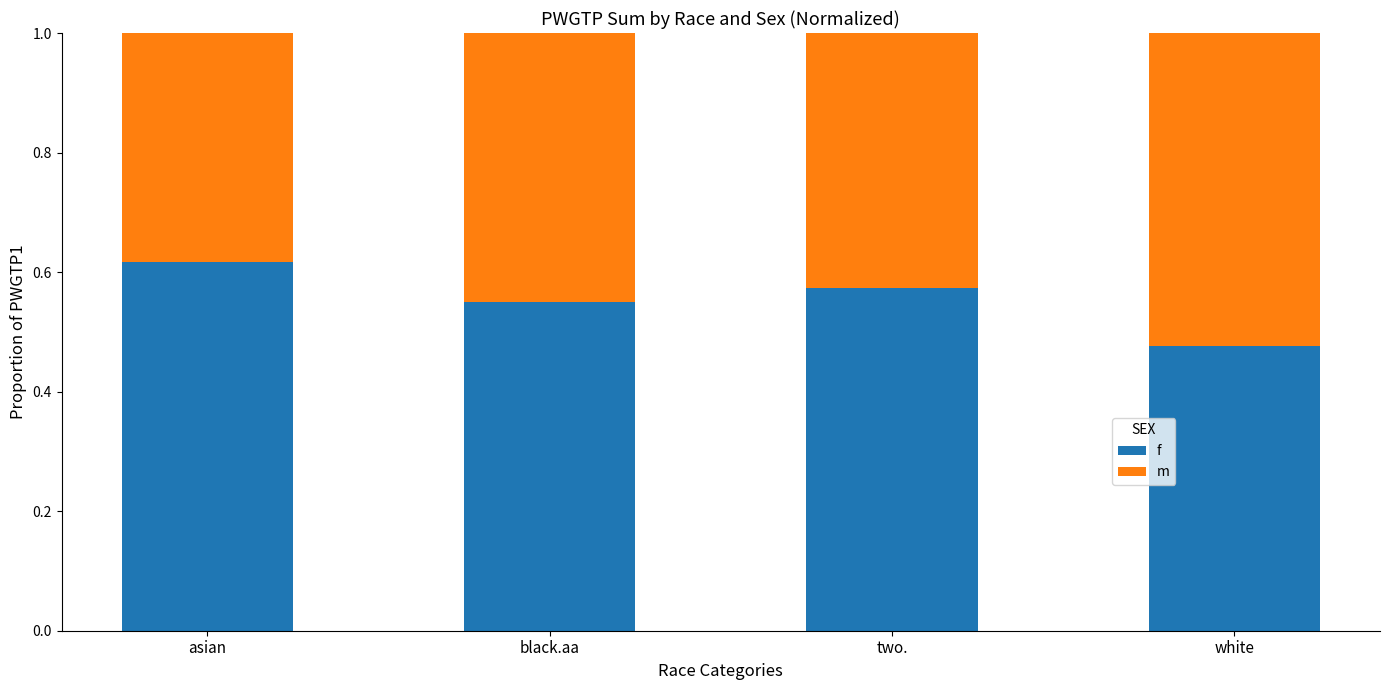

Does the chart contain any negative values?

No